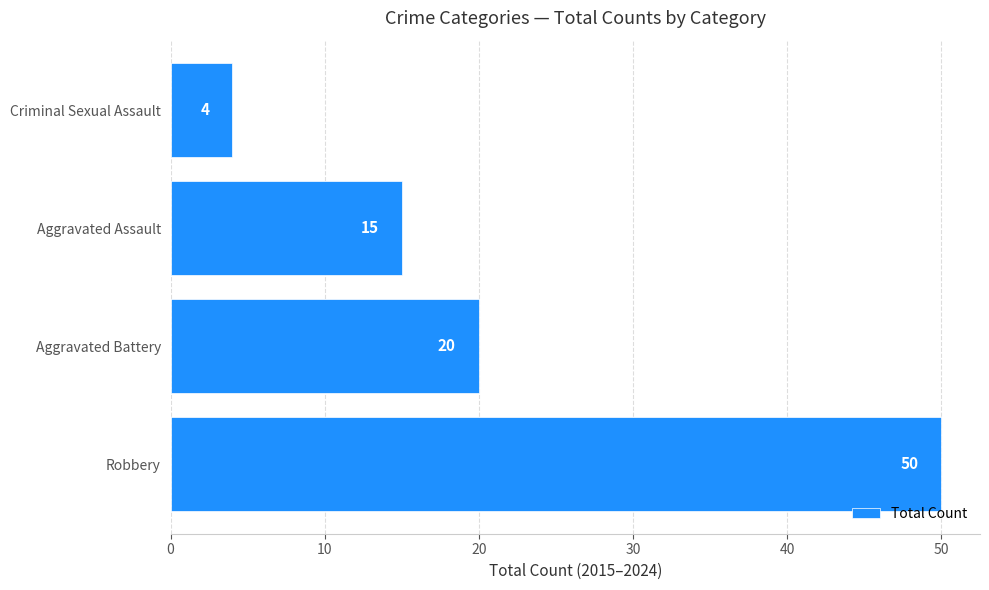

How many distinct data groups are displayed?

1